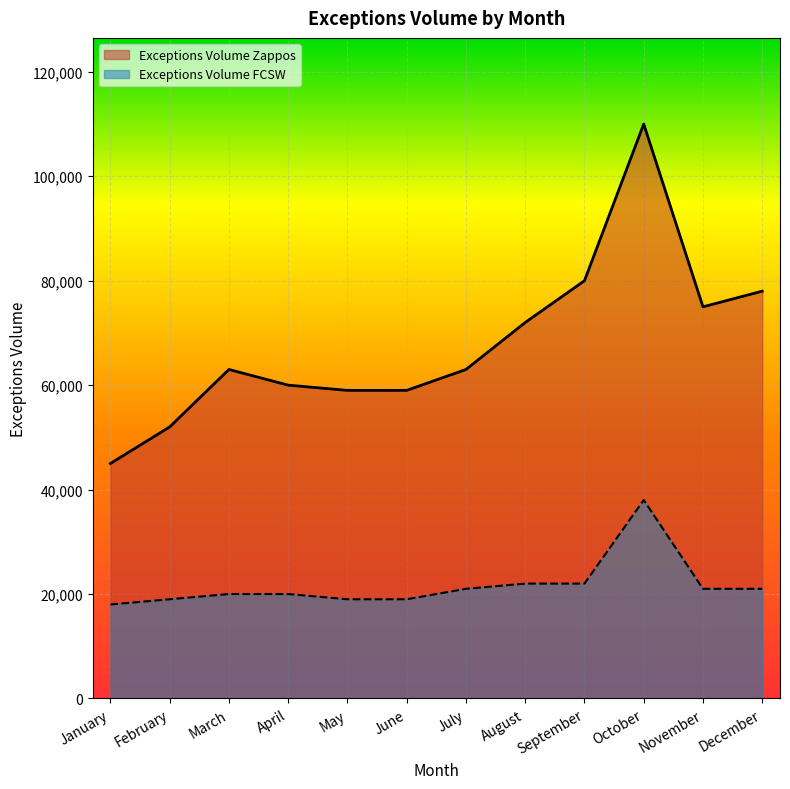

Reading left to right, transcribe all the data shown in this chart.

Exceptions Volume Zappos: January=45000	February=52000	March=63000	April=60000	May=59000	June=59000	July=63000	August=72000	September=80000	October=110000	November=75000	December=78000
Exceptions Volume FCSW: January=18000	February=19000	March=20000	April=20000	May=19000	June=19000	July=21000	August=22000	September=22000	October=38000	November=21000	December=21000